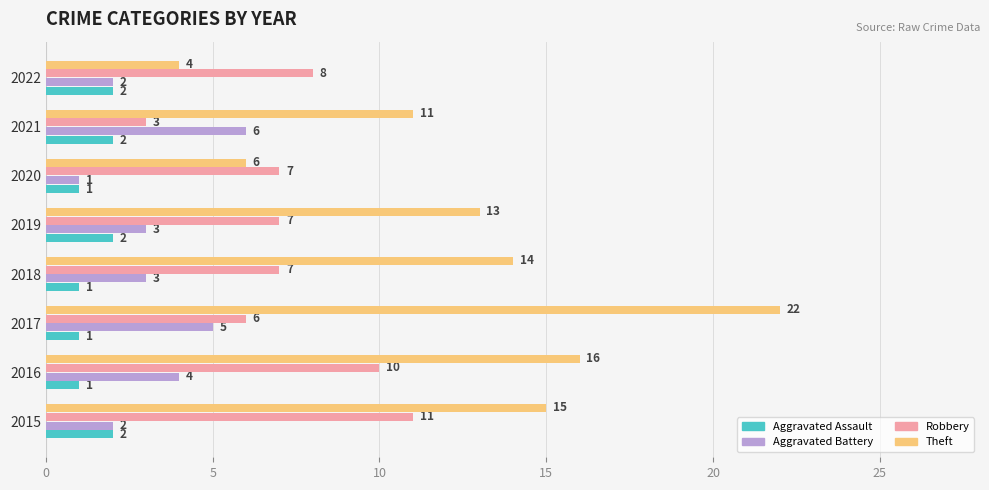

The value of Robbery at 2019 is 7. True or false?

True